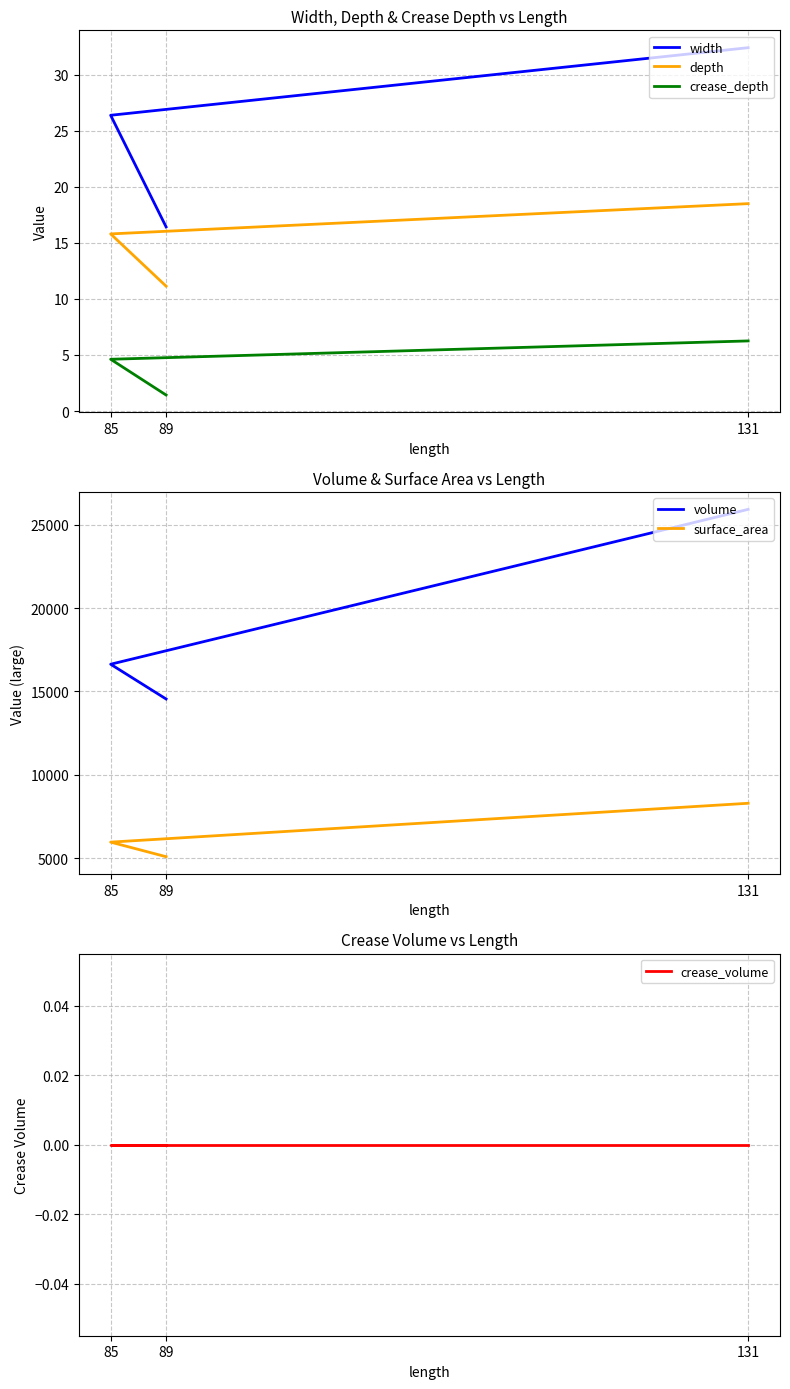

How many lines are shown in the chart?

6